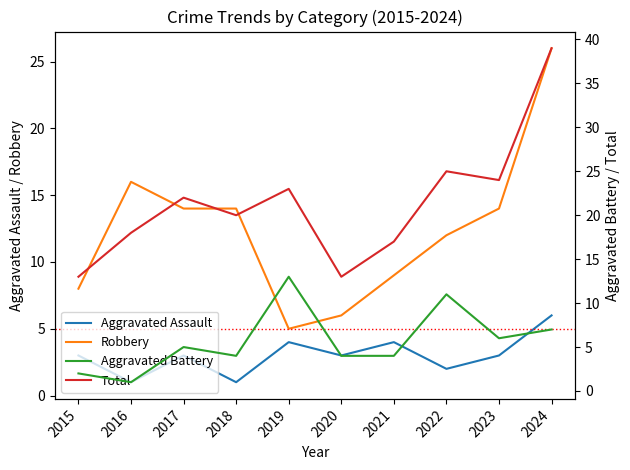

Does the chart display data point markers on the line(s)?

No